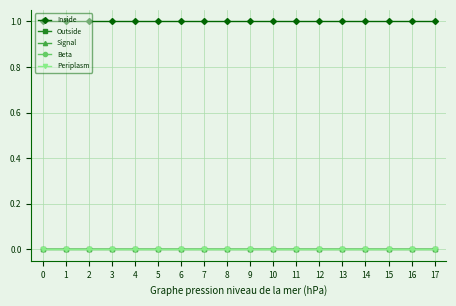

How many lines are shown in the chart?

5